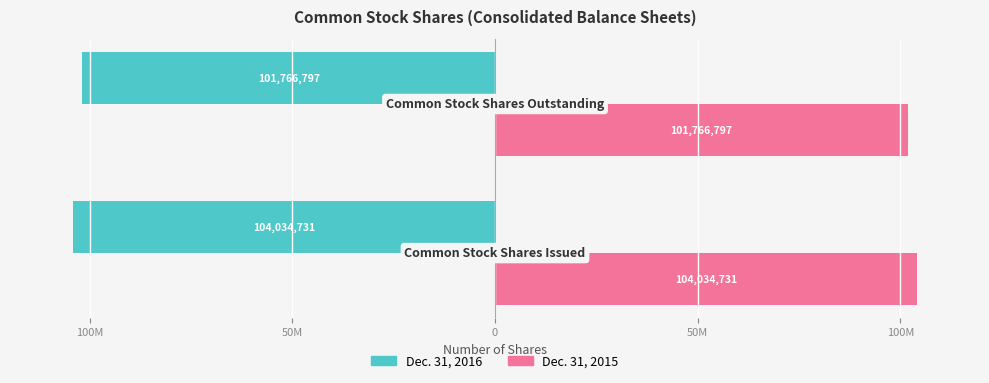

At how many categories does at least one series exceed 37187835?

2